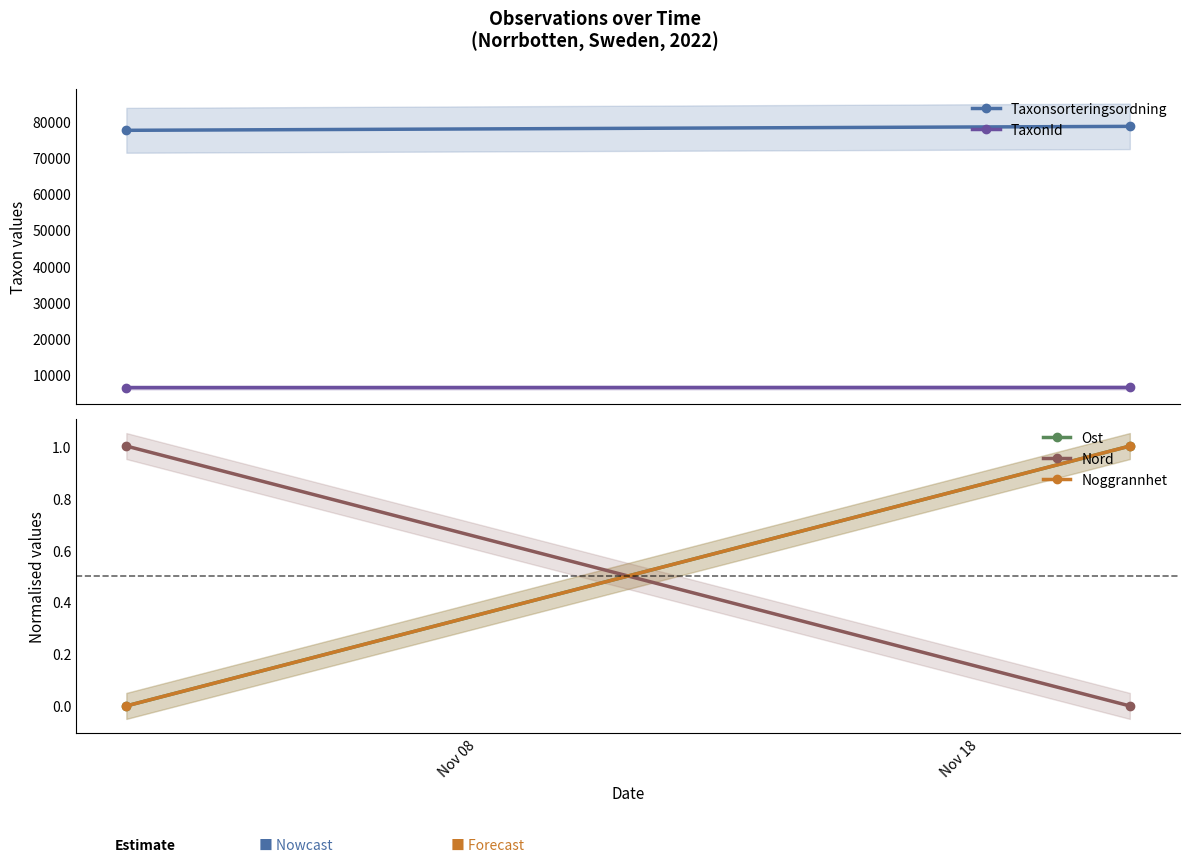

At how many categories does at least one series exceed 3964?

2